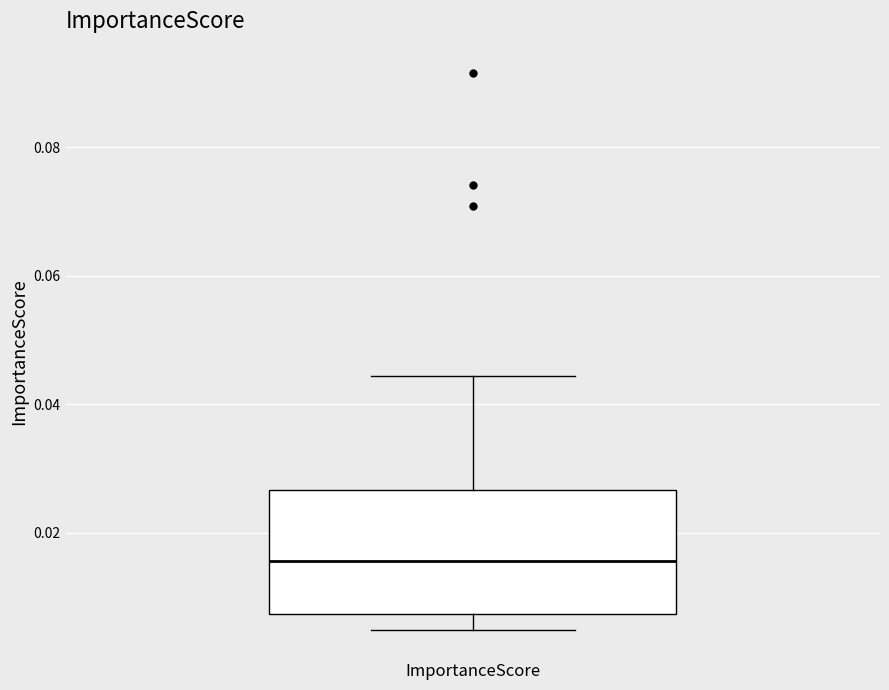

Where does the lower whisker of the box for ImportanceScore end on the y-axis? The values are not printed on the chart, so give them approximately, as read against the axis.

0.004